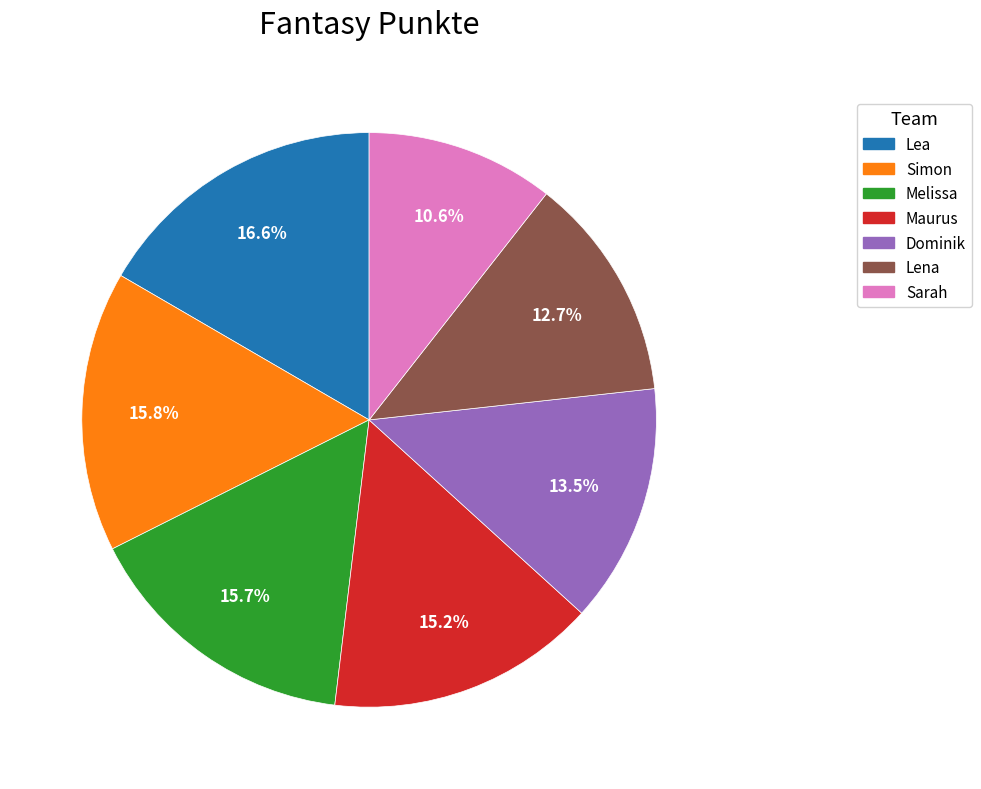

What percentage is the Simon slice, to the nearest percent?

16%